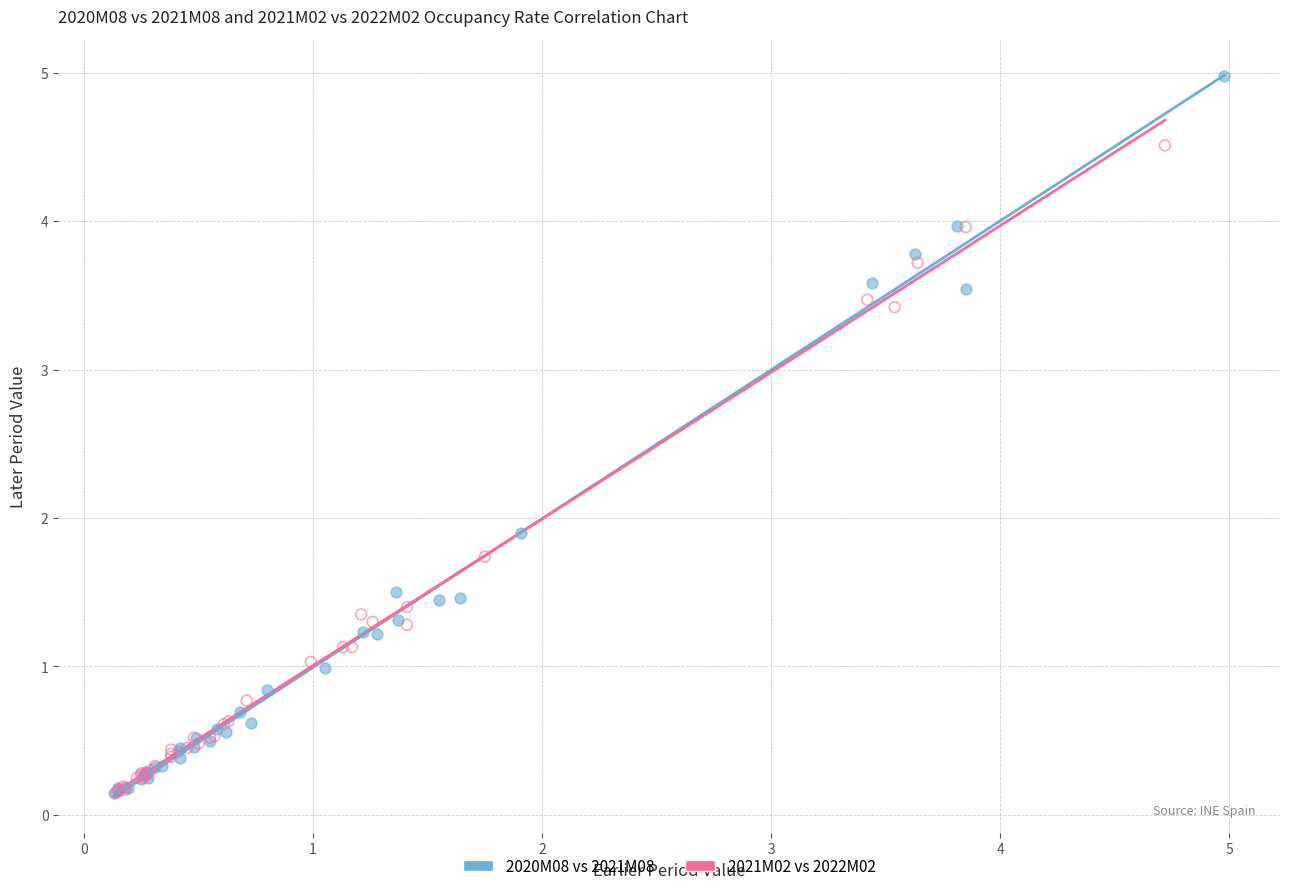

Which series contains the highest Y value?

2020M08 vs 2021M08